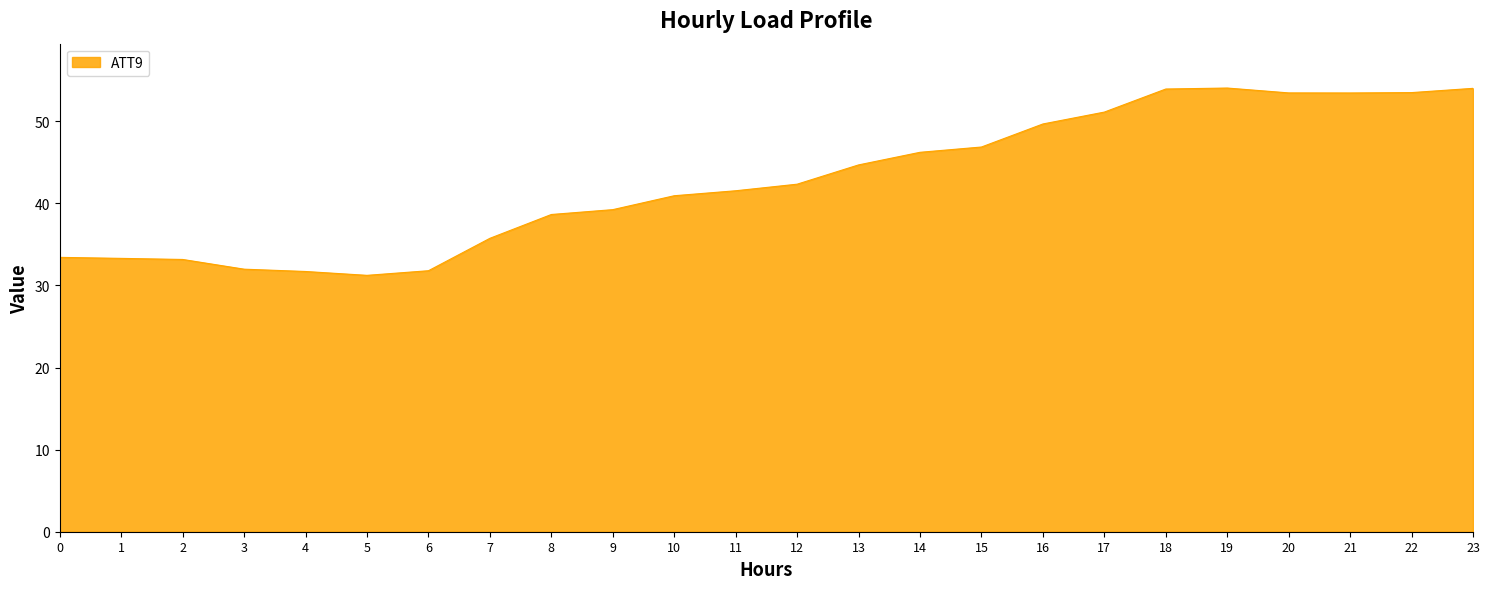

Is it true that the value at 23 is 54.0?

True